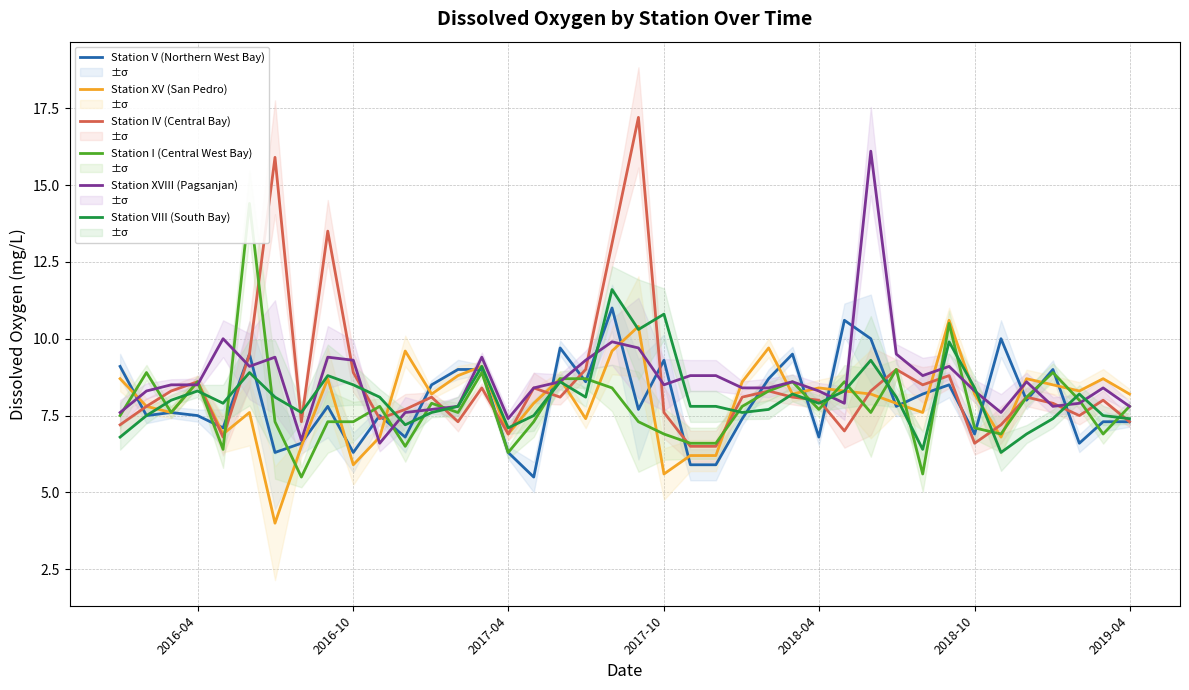

What is the greatest value displayed?

17.2